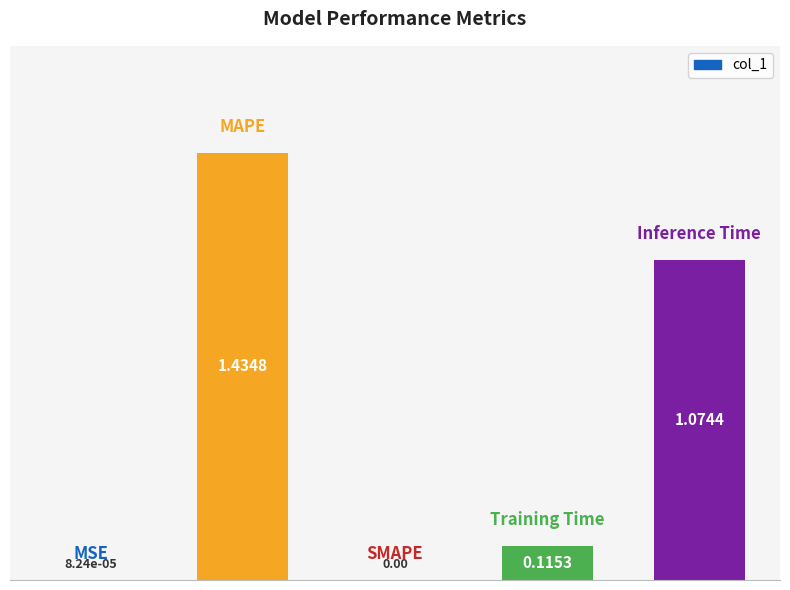

What is the sum of all values?

2.6